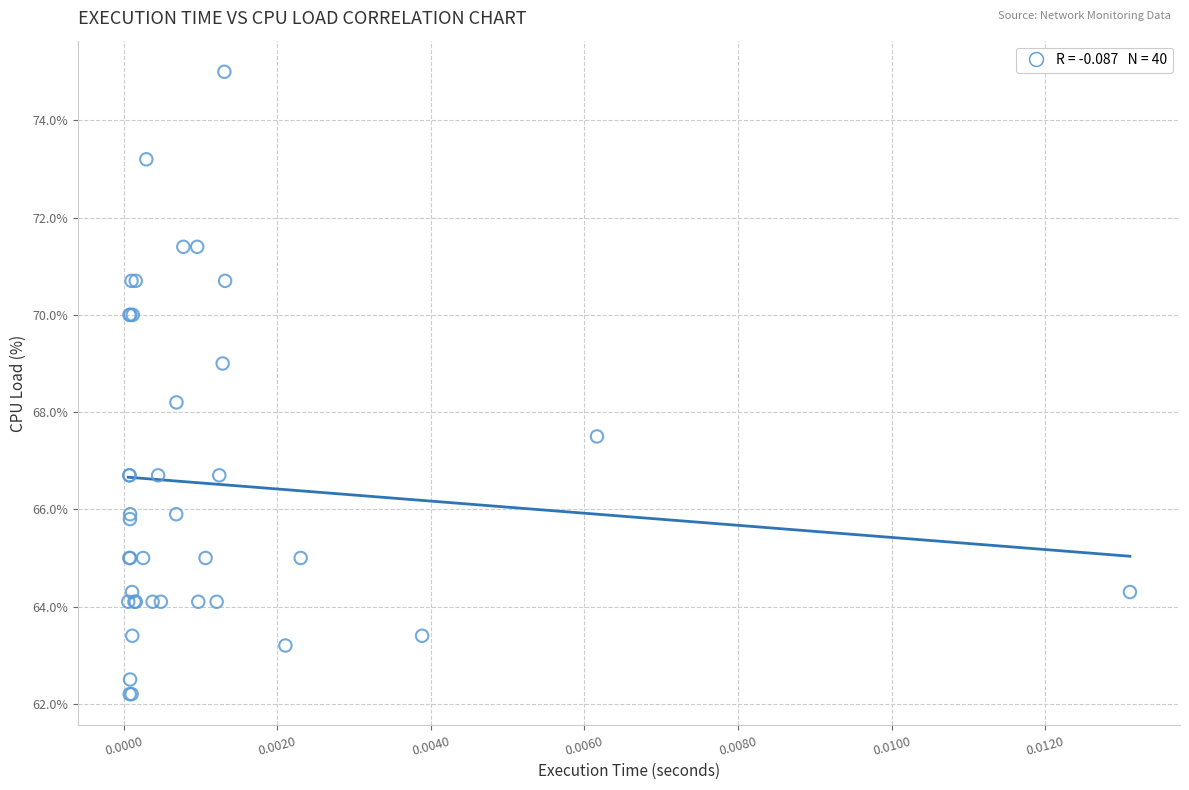

What Y value in the scatter plot is closest to 68?

68.2